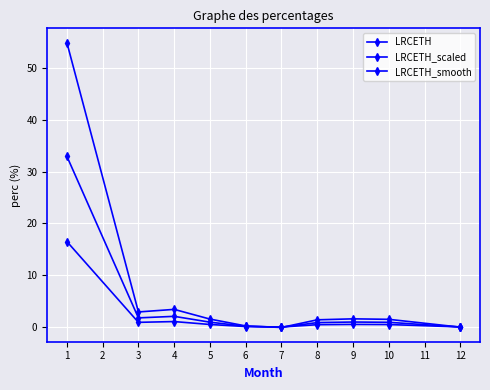

Is this an area chart (filled region under the line)?

No